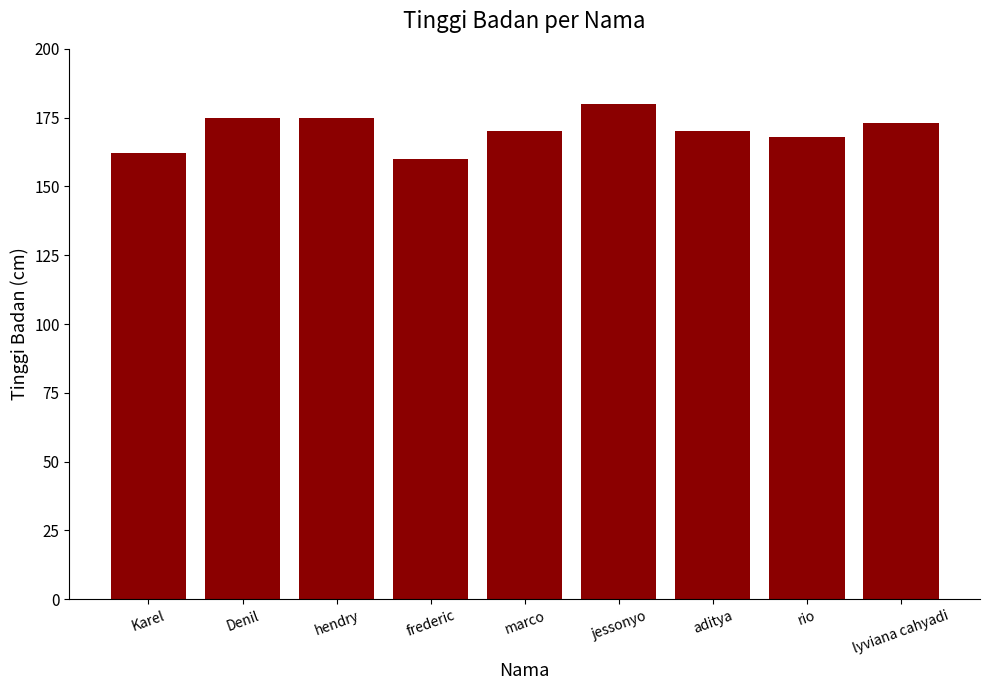

How many bars are there in total?

9